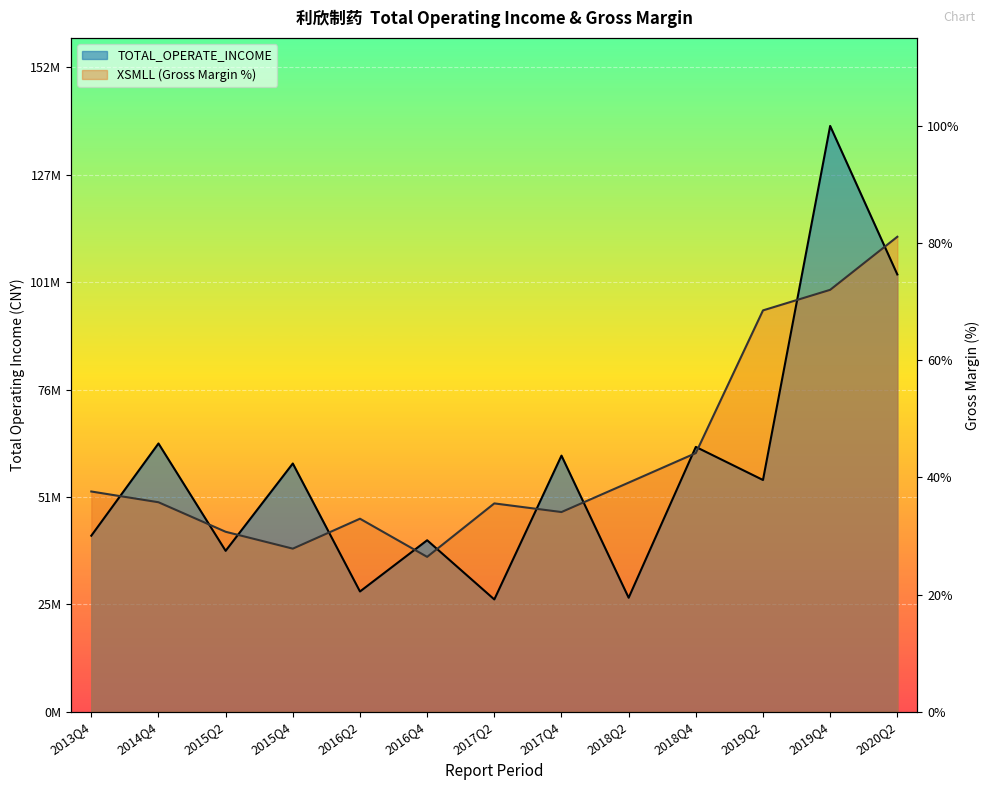

At which category is the sum across all series the highest?

2019Q4